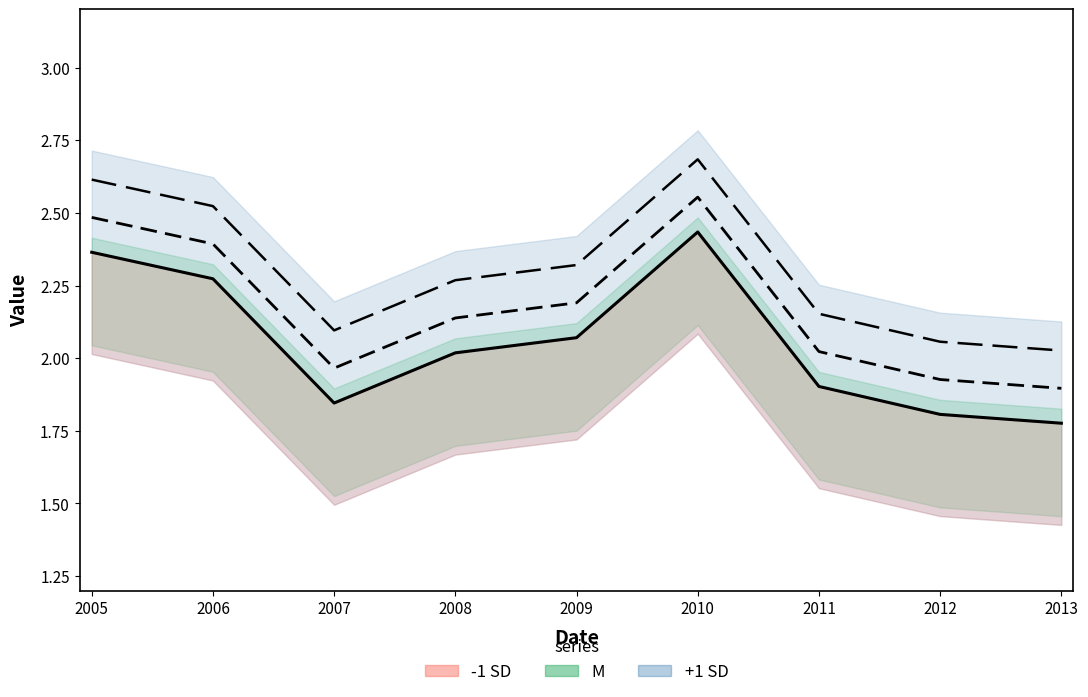

How many data points does each series have?

9